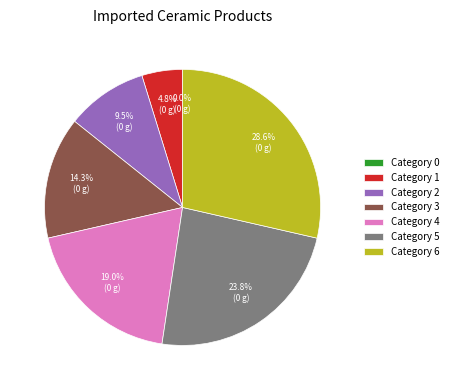

Combined, what portion of the pie is 3 and 6?

42.9%